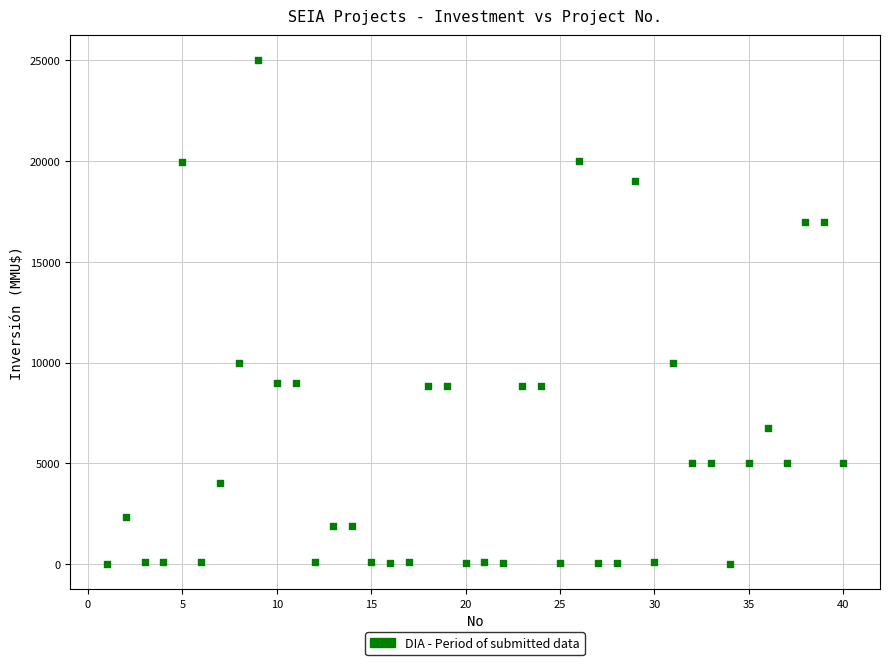

What is the range of Y values (max minus min)?

24998.0